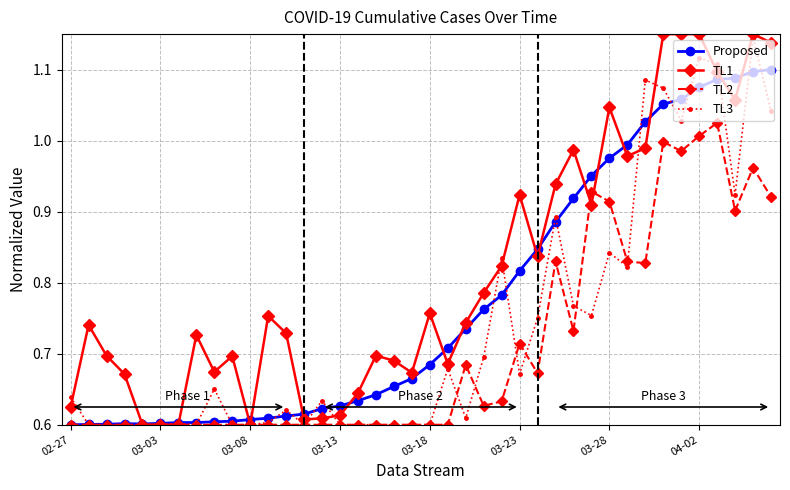

List the series in order of their overall mean, highest first.

TL1, Proposed, TL3, TL2